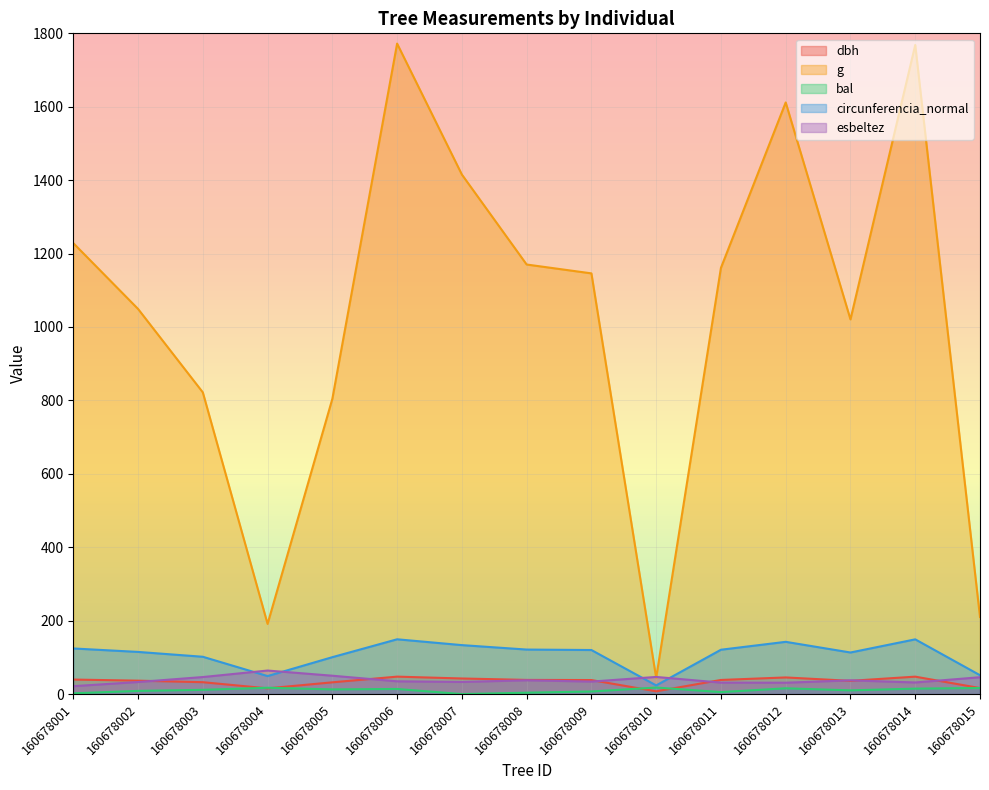

Read the dbh value at 160678006.

47.5